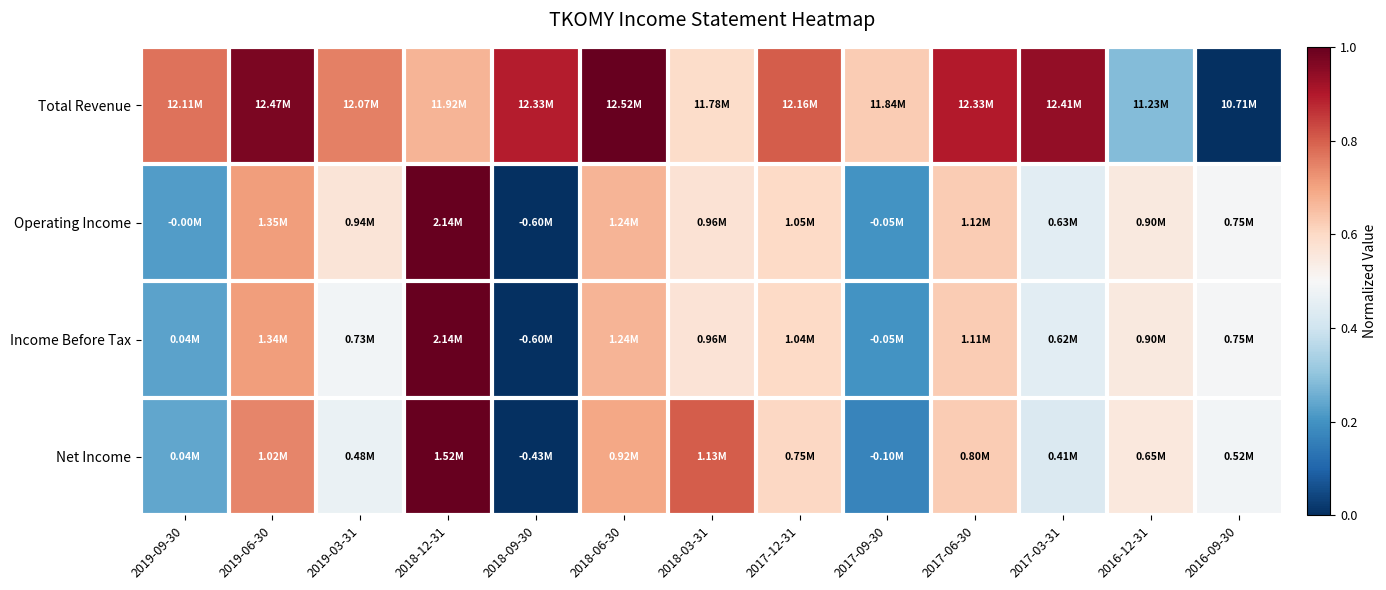

Reading left to right, extract all data points from this chart.

Total Revenue: 2019-09-30=0.8	2019-06-30=1.0	2019-03-31=0.8	2018-12-31=0.7	2018-09-30=0.9	2018-06-30=1.0	2018-03-31=0.6	2017-12-31=0.8	2017-09-30=0.6	2017-06-30=0.9	2017-03-31=0.9	2016-12-31=0.3	2016-09-30=0.0
Operating Income: 2019-09-30=0.2	2019-06-30=0.7	2019-03-31=0.6	2018-12-31=1.0	2018-09-30=0.0	2018-06-30=0.7	2018-03-31=0.6	2017-12-31=0.6	2017-09-30=0.2	2017-06-30=0.6	2017-03-31=0.4	2016-12-31=0.5	2016-09-30=0.5
Income Before Tax: 2019-09-30=0.2	2019-06-30=0.7	2019-03-31=0.5	2018-12-31=1.0	2018-09-30=0.0	2018-06-30=0.7	2018-03-31=0.6	2017-12-31=0.6	2017-09-30=0.2	2017-06-30=0.6	2017-03-31=0.4	2016-12-31=0.5	2016-09-30=0.5
Net Income: 2019-09-30=0.2	2019-06-30=0.7	2019-03-31=0.5	2018-12-31=1.0	2018-09-30=0.0	2018-06-30=0.7	2018-03-31=0.8	2017-12-31=0.6	2017-09-30=0.2	2017-06-30=0.6	2017-03-31=0.4	2016-12-31=0.6	2016-09-30=0.5